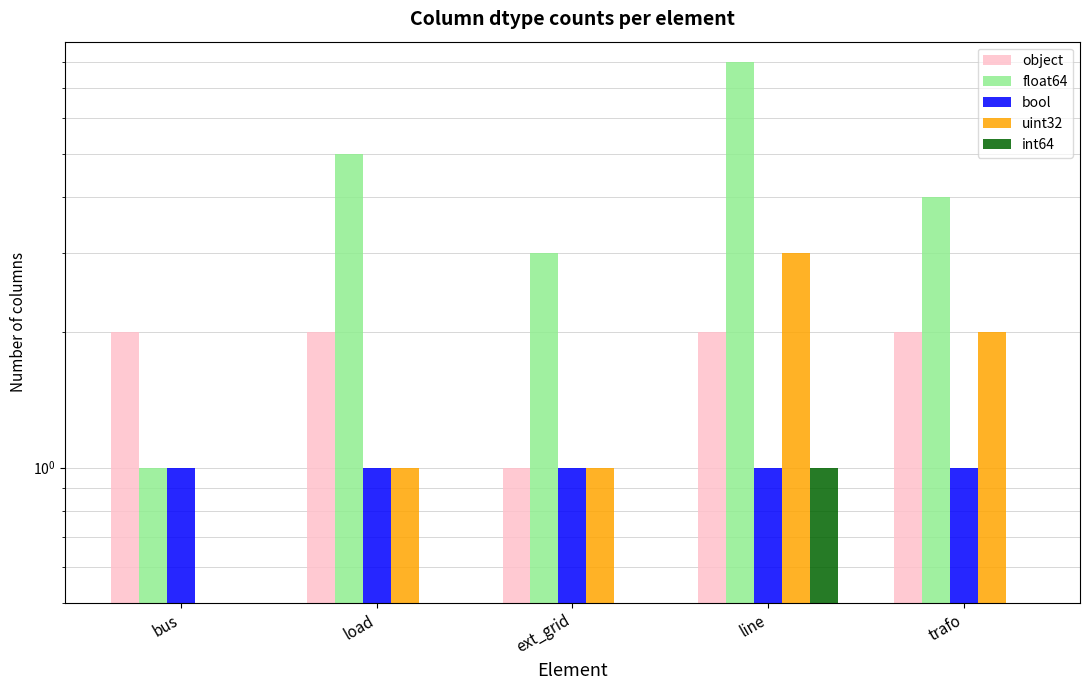

How many bars are there in total?

25